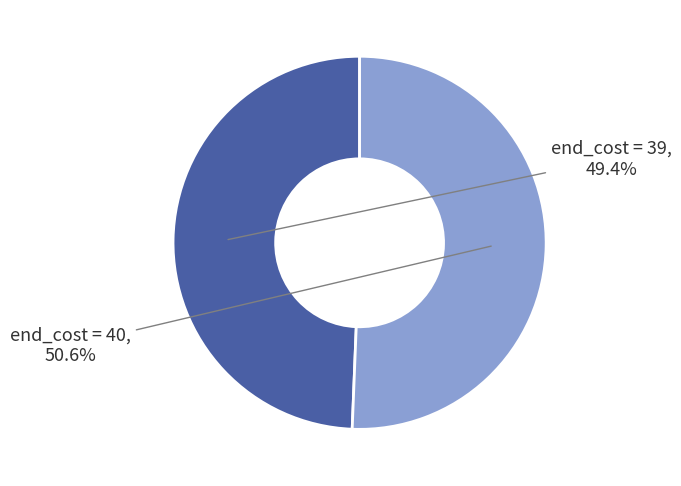

Does any single category account for the majority?

Yes